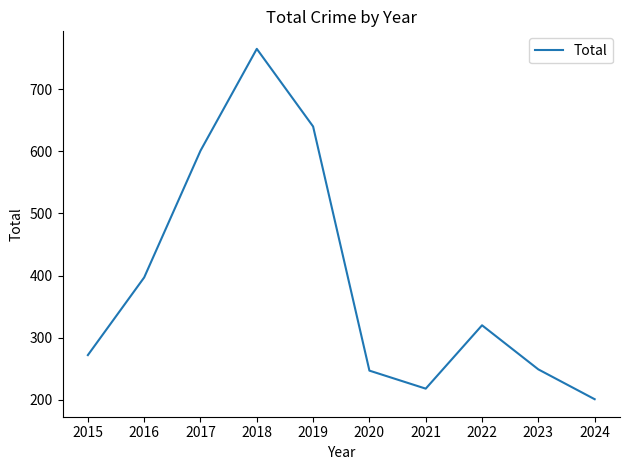

Which label corresponds to the largest value in the chart?

2018